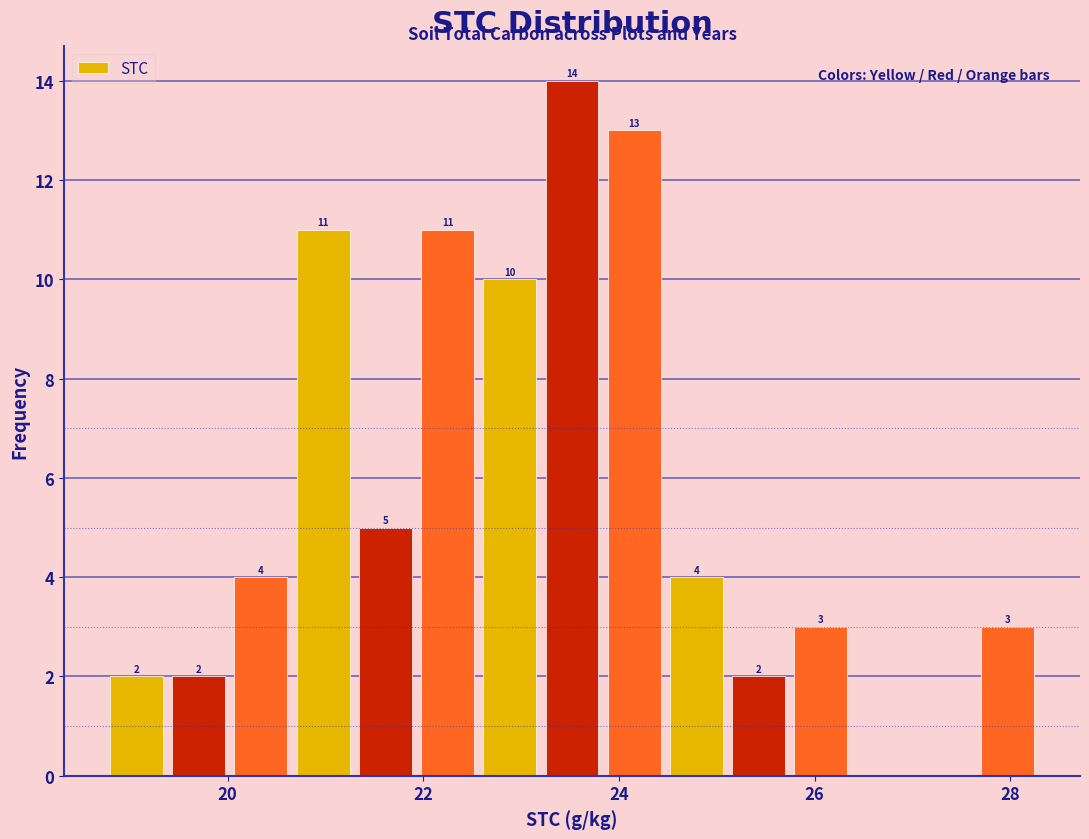

Around what value on the x-axis is the tallest bar? Give the approximate position of its centre, as read against the axis.

23.6